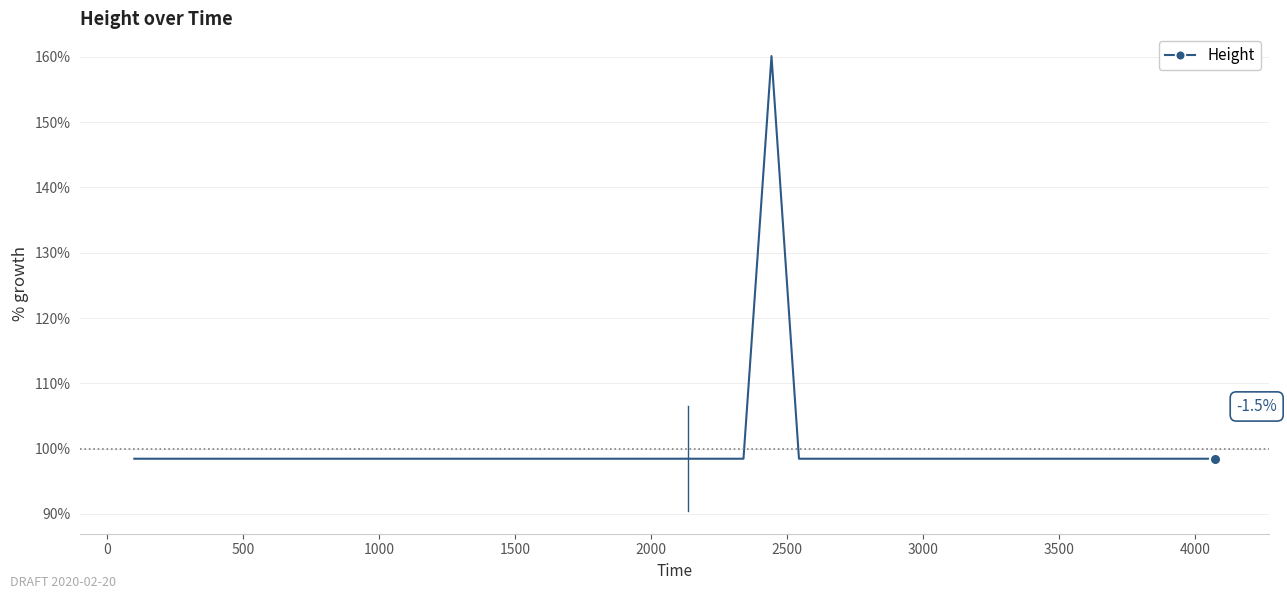

What is the greatest value displayed?

160.1